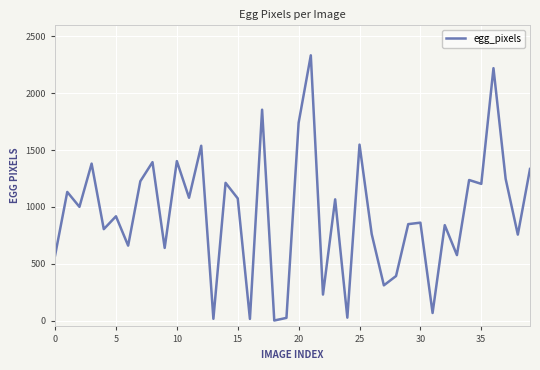

What is the maximum value shown in the chart?

2333